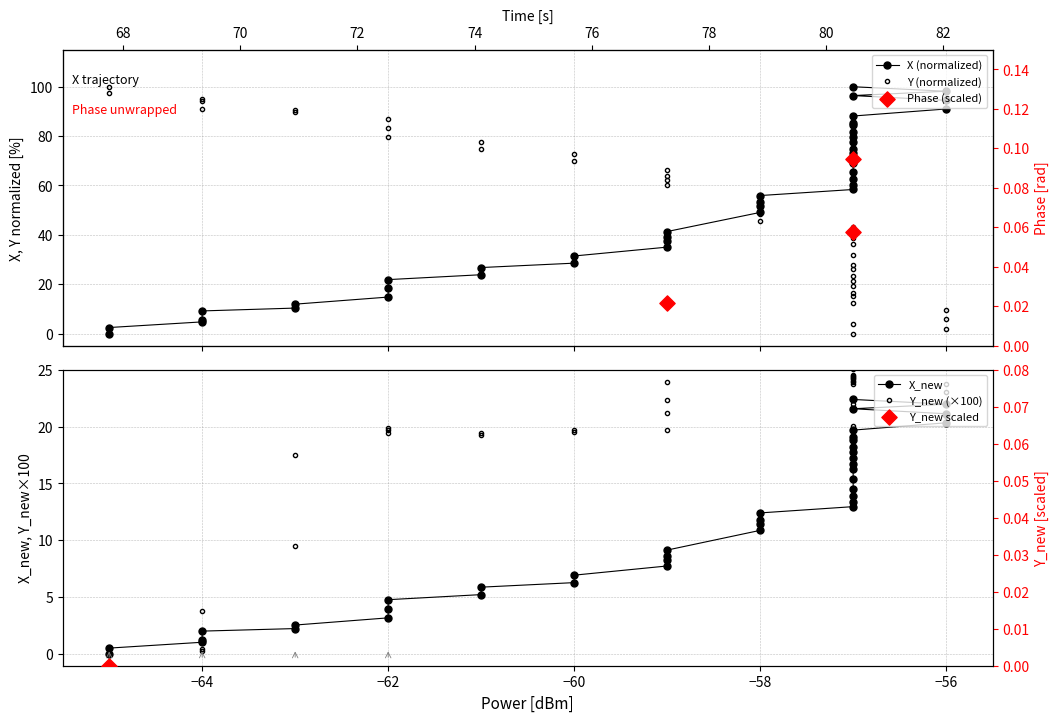

Is the value of X at 21 greater than the value of Y at 37?

Yes